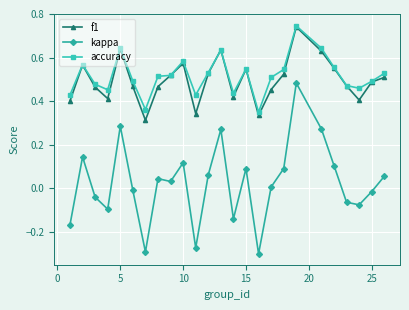

Which series has the largest range (max minus min)?

kappa